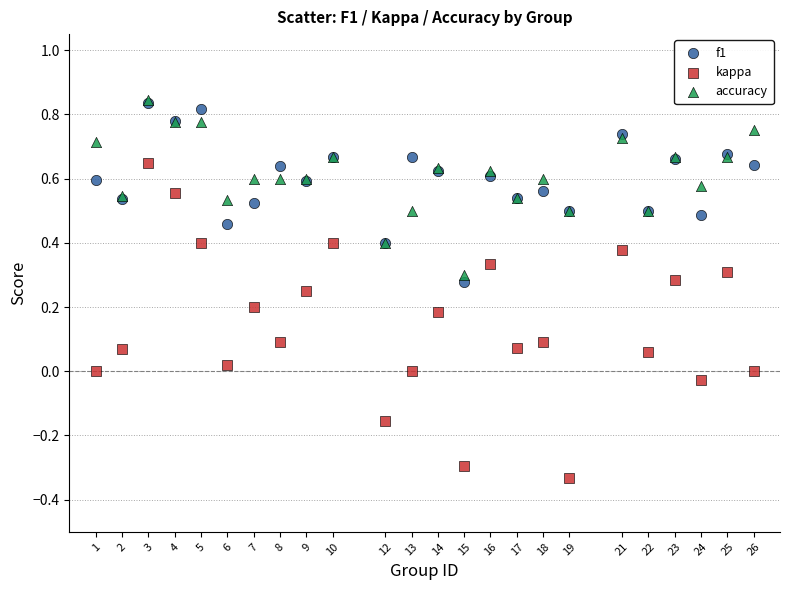

What are all the series names shown in the legend?

f1, kappa, accuracy